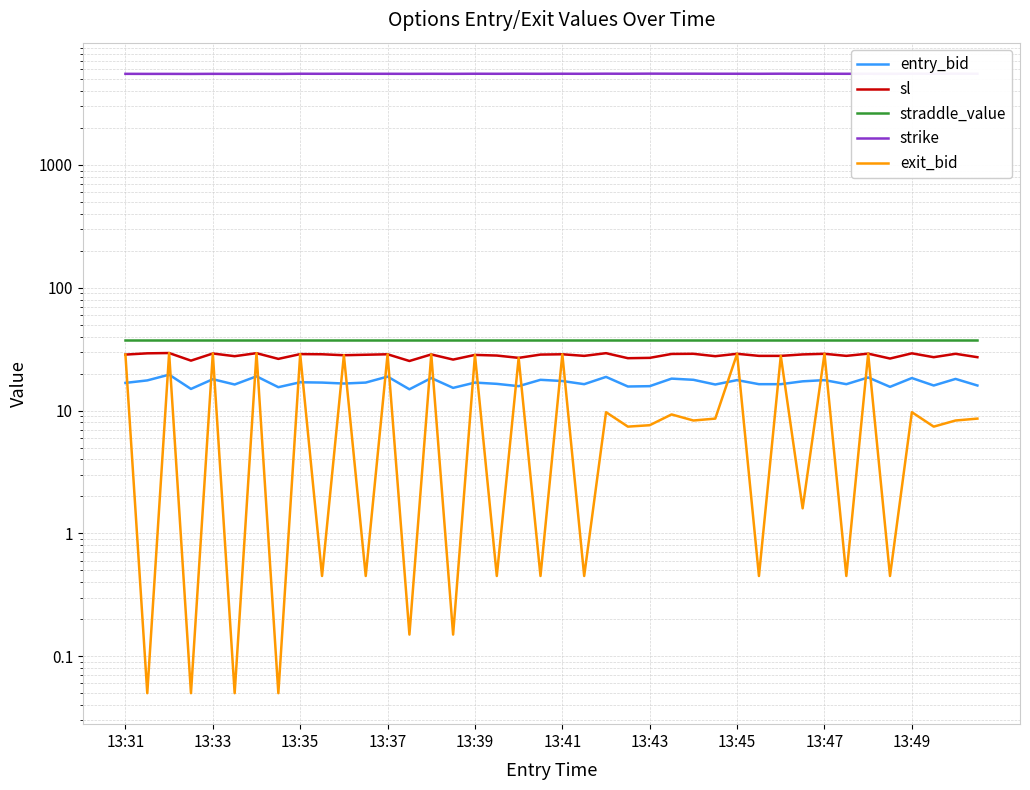

What is the sum of the sl values at 34 and 37?

56.3